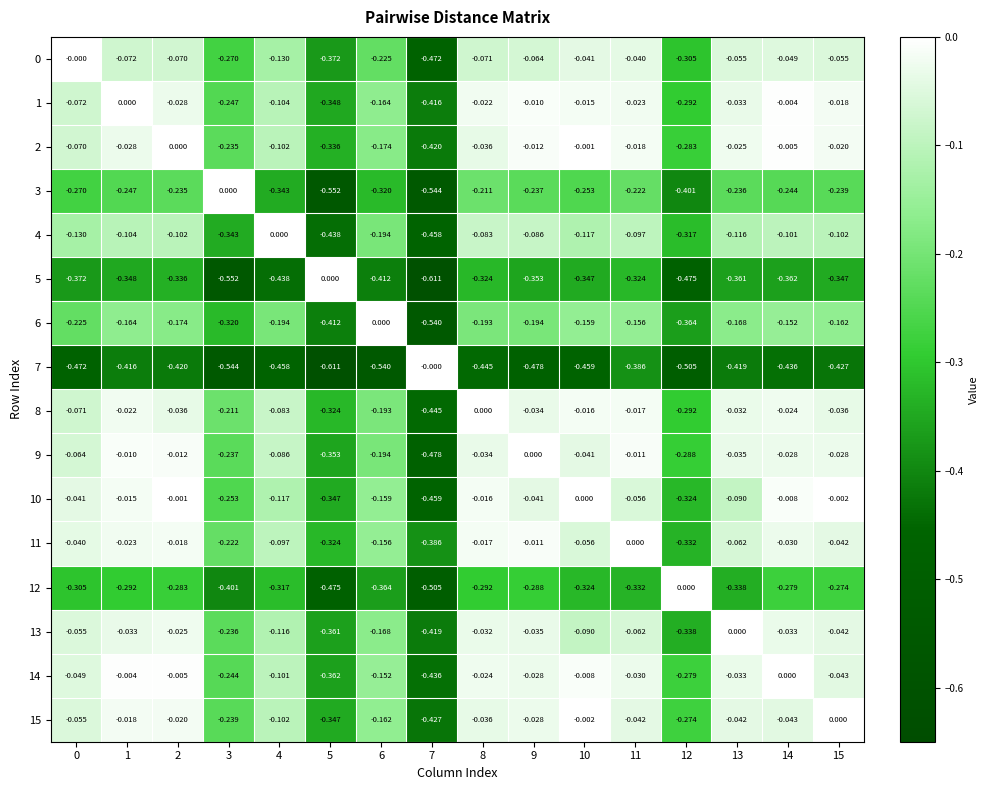

Is the value of 0 at 9 greater than the value of 2 at 7?

Yes